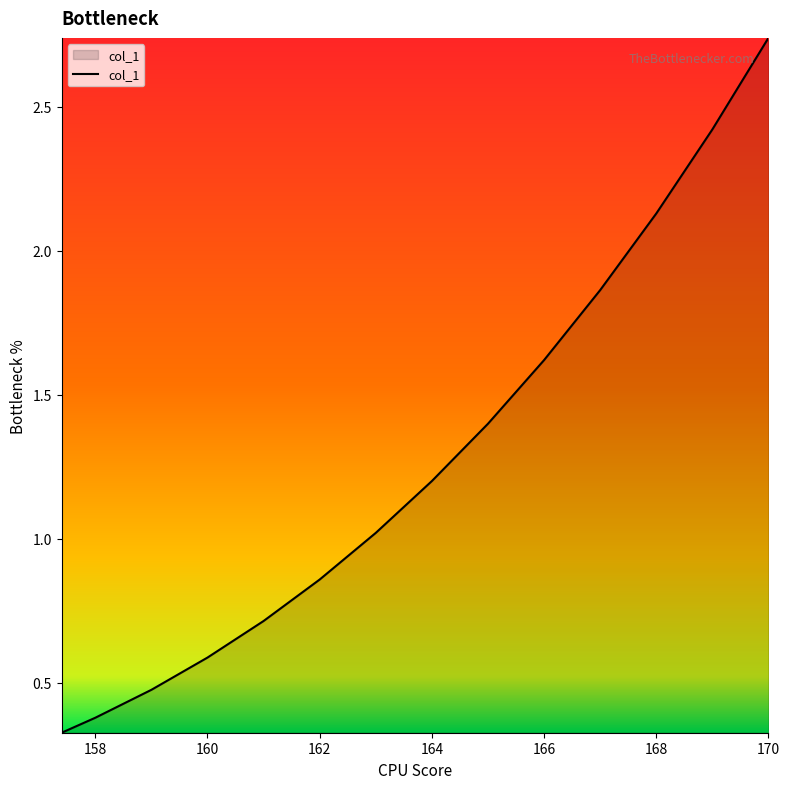

What is the difference between the maximum and minimum values?

2.4